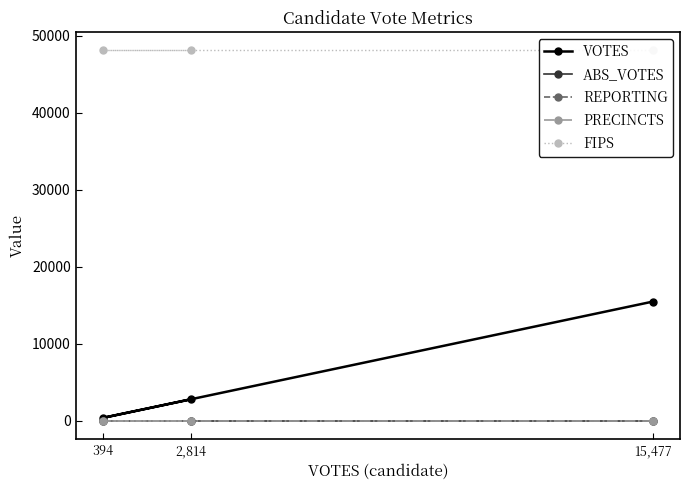

What are all the series names shown in the legend?

VOTES, ABS_VOTES, REPORTING, PRECINCTS, FIPS